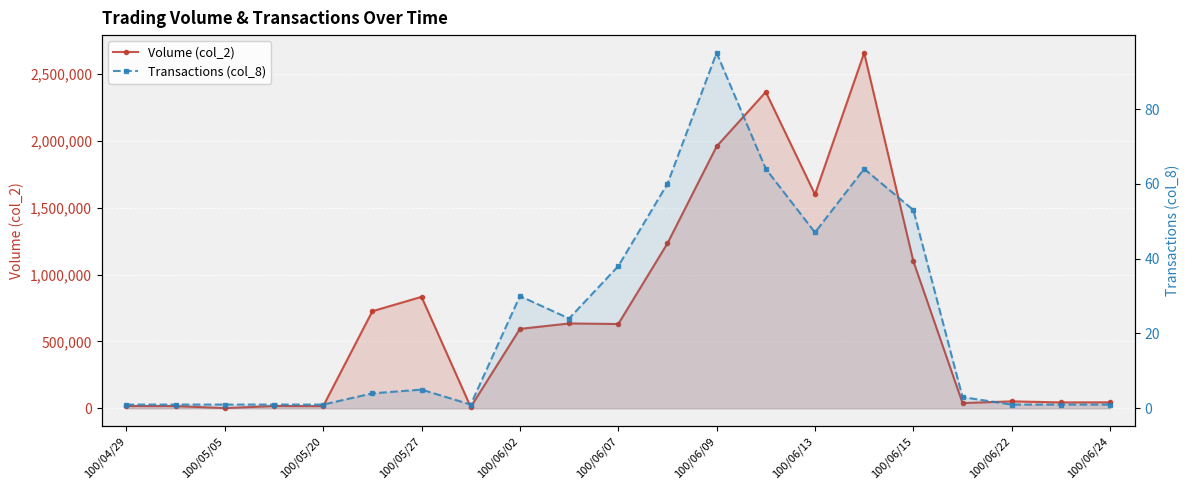

What are all the series names shown in the legend?

Volume (col_2), Transactions (col_8)